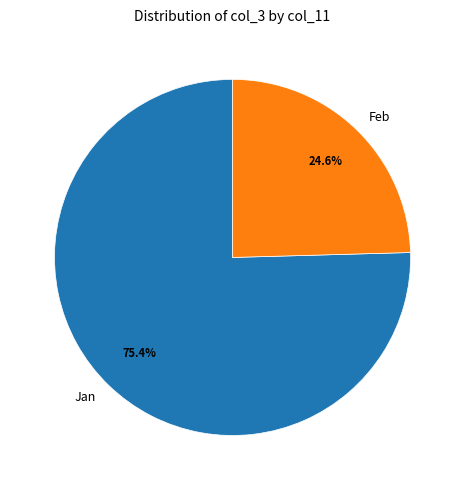

Which slice is the smallest?

Feb